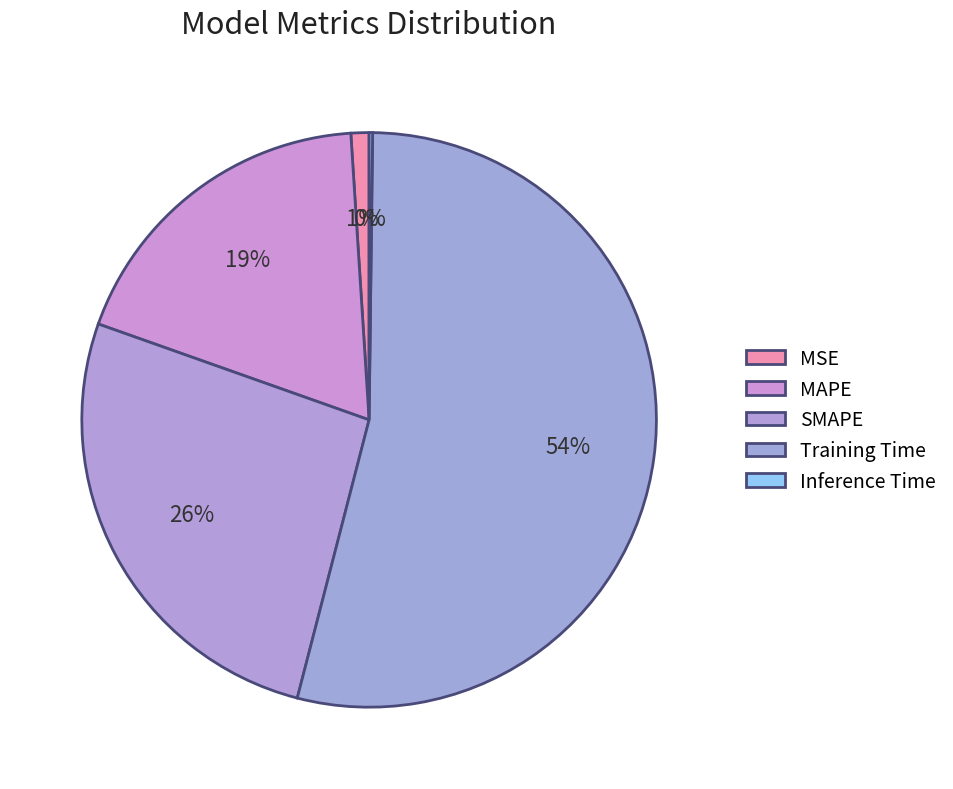

Count the number of slices in the pie.

5